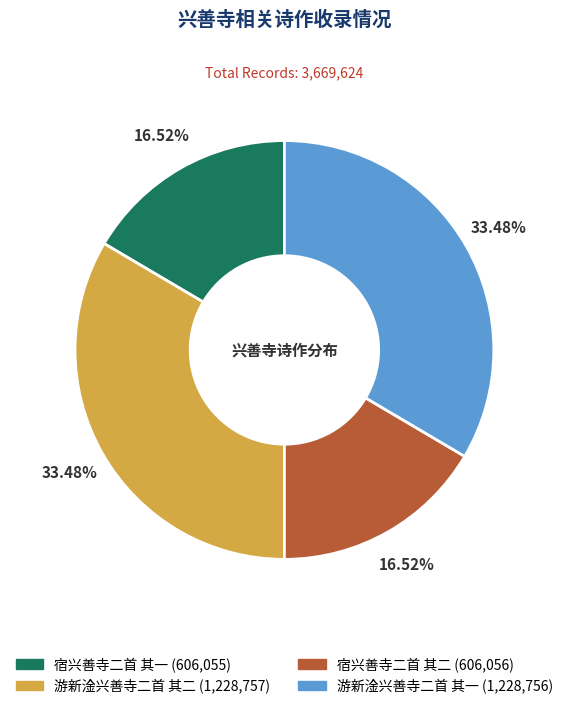

Approximately how many times larger is the value at 宿兴善寺二首 其二 compared to 宿兴善寺二首 其一?

1.0